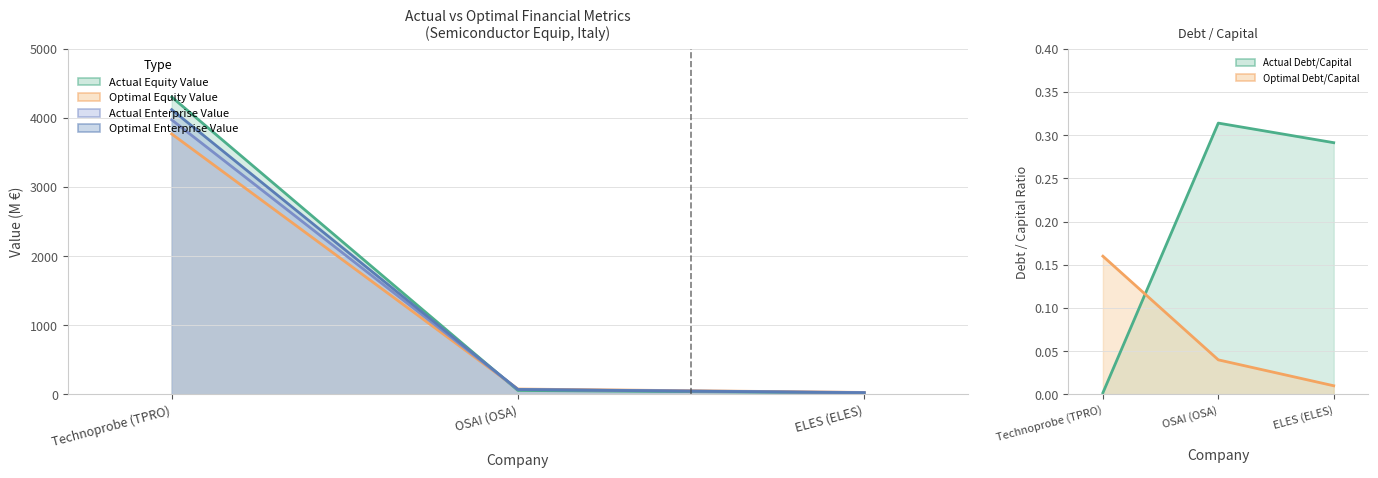

Reading left to right, what are all the values shown in this chart?

actual_debt_capital: Technoprobe (TPRO)=0.0	OSAI (OSA)=0.3	ELES (ELES)=0.3
optimal_debt_capital: Technoprobe (TPRO)=0.2	OSAI (OSA)=0.0	ELES (ELES)=0.0
actual_equity_value: Technoprobe (TPRO)=4303.4	OSAI (OSA)=57.0	ELES (ELES)=23.1
optimal_equity_value: Technoprobe (TPRO)=3768.7	OSAI (OSA)=77.7	ELES (ELES)=28.3
actual_enterprise_value: Technoprobe (TPRO)=3973.2	OSAI (OSA)=72.2	ELES (ELES)=26.8
optimal_enterprise_value: Technoprobe (TPRO)=4120.4	OSAI (OSA)=70.1	ELES (ELES)=22.8